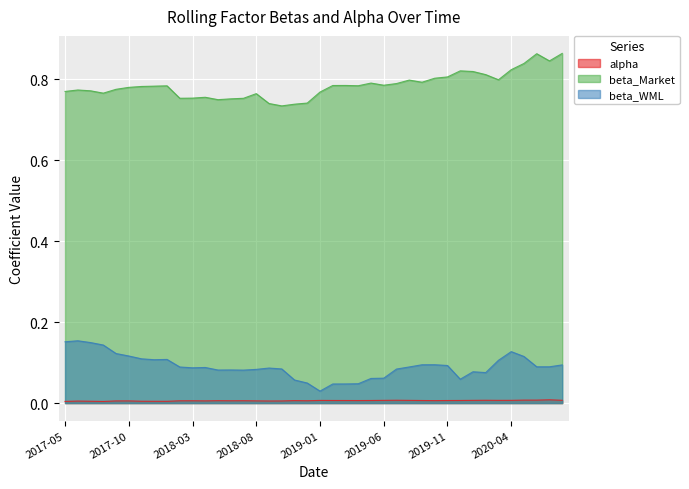

Reading left to right, what are all the values shown in this chart?

alpha: 0.0	0.0	0.0	0.0	0.0	0.0	0.0	0.0	0.0	0.0	0.0	0.0	0.0	0.0	0.0	0.0	0.0	0.0	0.0	0.0	0.0	0.0	0.0	0.0	0.0	0.0	0.0	0.0	0.0	0.0	0.0	0.0	0.0	0.0	0.0	0.0	0.0	0.0	0.0	0.0
beta_Market: 0.8	0.8	0.8	0.8	0.8	0.8	0.8	0.8	0.8	0.8	0.8	0.8	0.8	0.8	0.8	0.8	0.7	0.7	0.7	0.7	0.8	0.8	0.8	0.8	0.8	0.8	0.8	0.8	0.8	0.8	0.8	0.8	0.8	0.8	0.8	0.8	0.8	0.9	0.8	0.9
beta_WML: 0.2	0.2	0.1	0.1	0.1	0.1	0.1	0.1	0.1	0.1	0.1	0.1	0.1	0.1	0.1	0.1	0.1	0.1	0.1	0.0	0.0	0.0	0.0	0.0	0.1	0.1	0.1	0.1	0.1	0.1	0.1	0.1	0.1	0.1	0.1	0.1	0.1	0.1	0.1	0.1